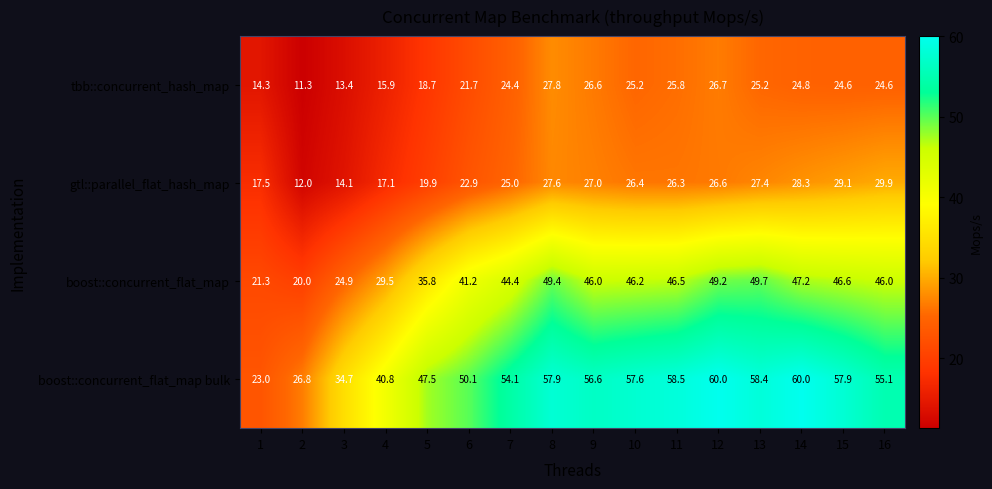

What value does the boost::concurrent_flat_map bulk series have at 16?

55.1